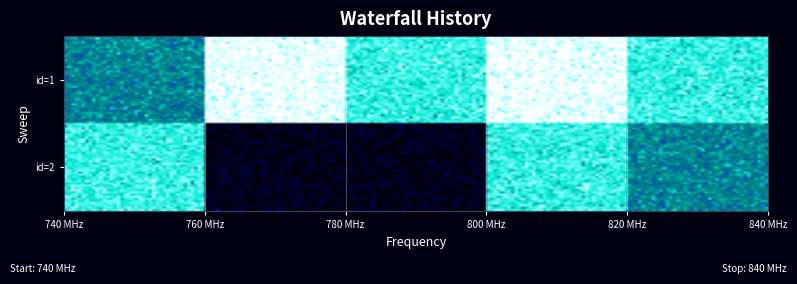

Reading left to right, list all the values displayed in this chart.

1: 3	5	4	5	4
2: 4	0	0	4	3